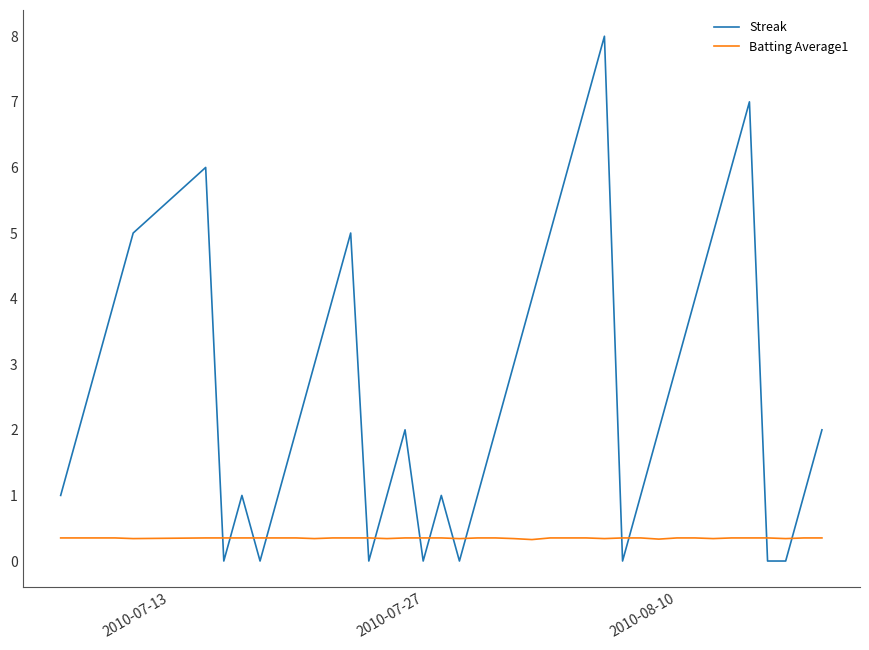

Which series has the widest spread of values?

Streak